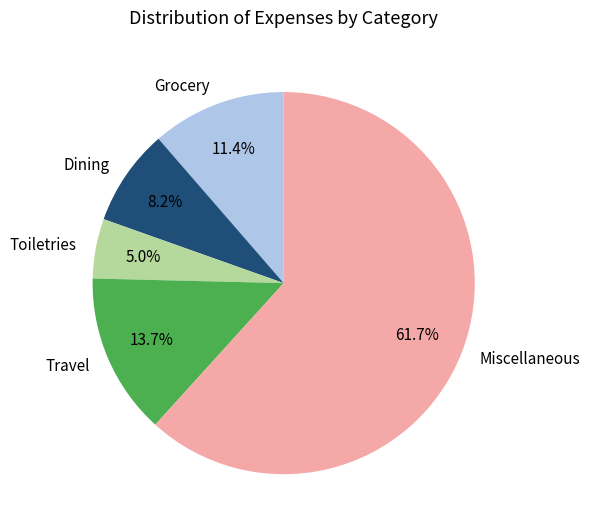

Rank the categories by value from highest to lowest.

Miscellaneous, Travel, Grocery, Dining, Toiletries